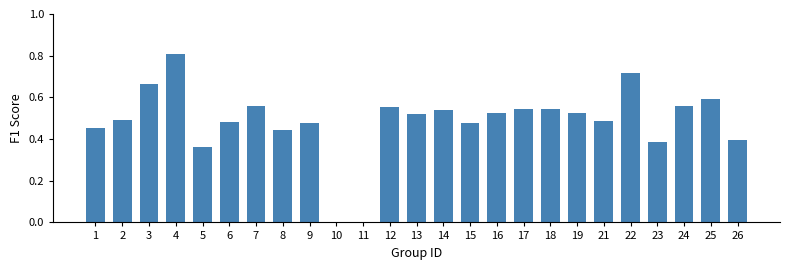

What is the maximum value shown in the chart?

0.8